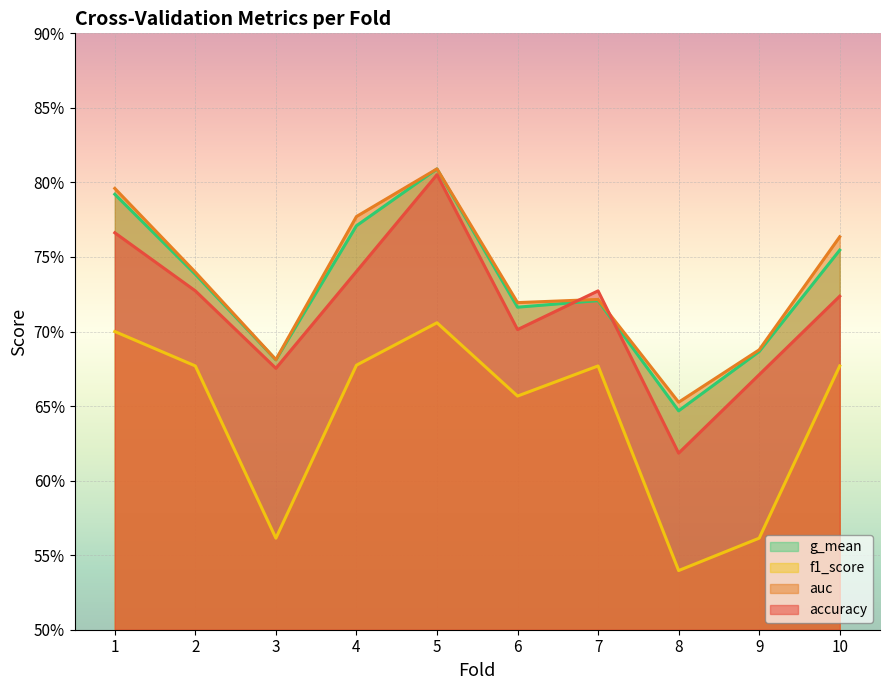

Count the f1_score values in the range 0 to 1.

10